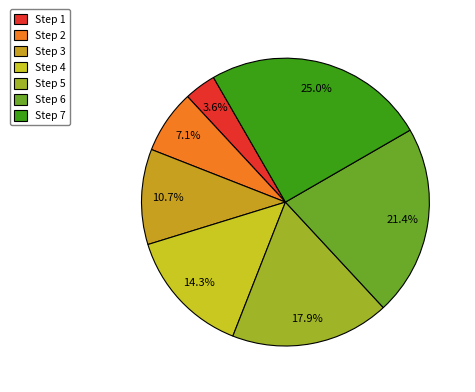

To the nearest percent, what is the difference between the Step 6 and Step 1 slice percentages?

18%